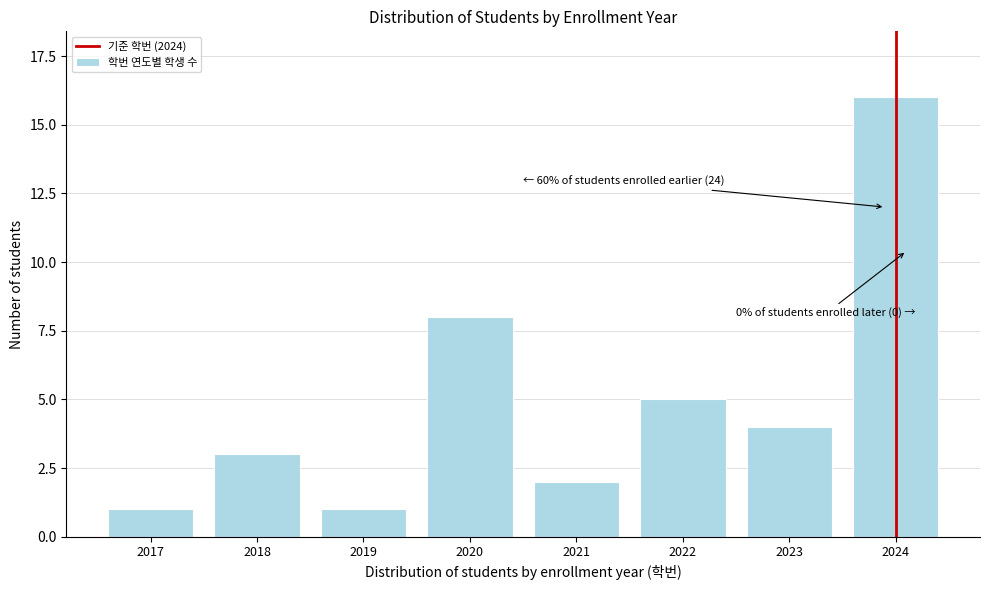

Reading left to right, extract all data points from this chart.

2017=1	2018=3	2019=1	2020=8	2021=2	2022=5	2023=4	2024=16